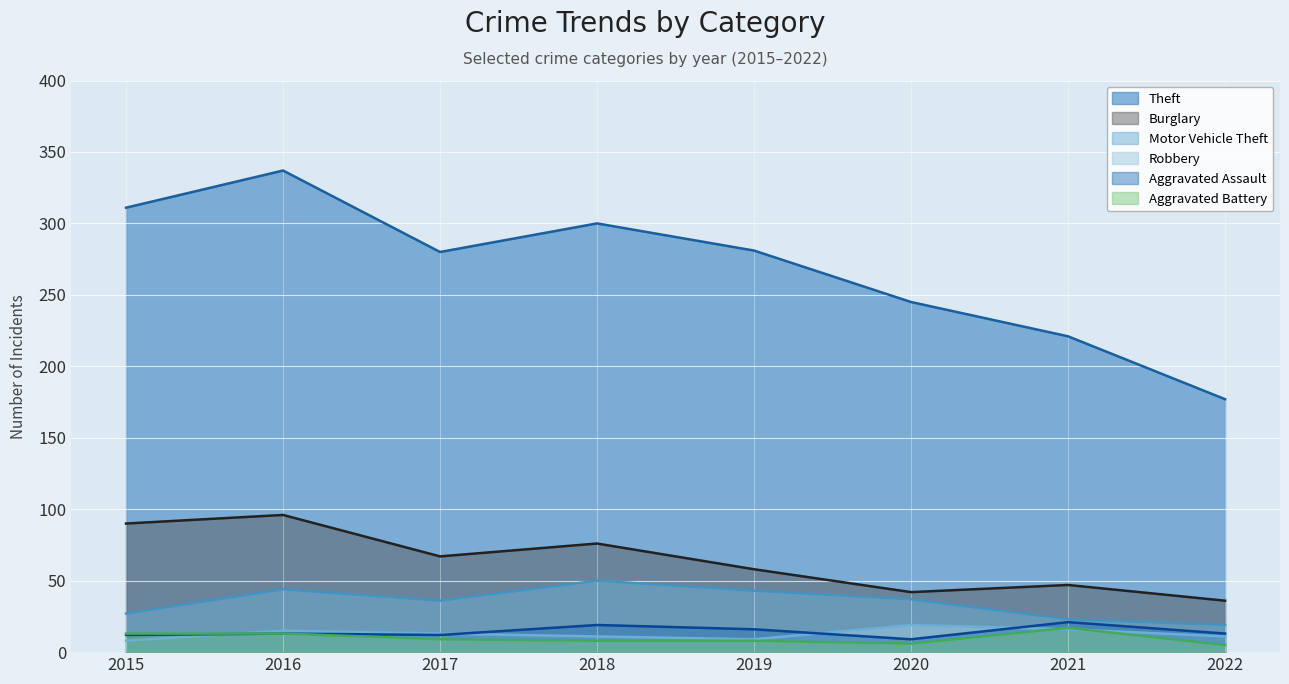

How many data points does each series have?

8